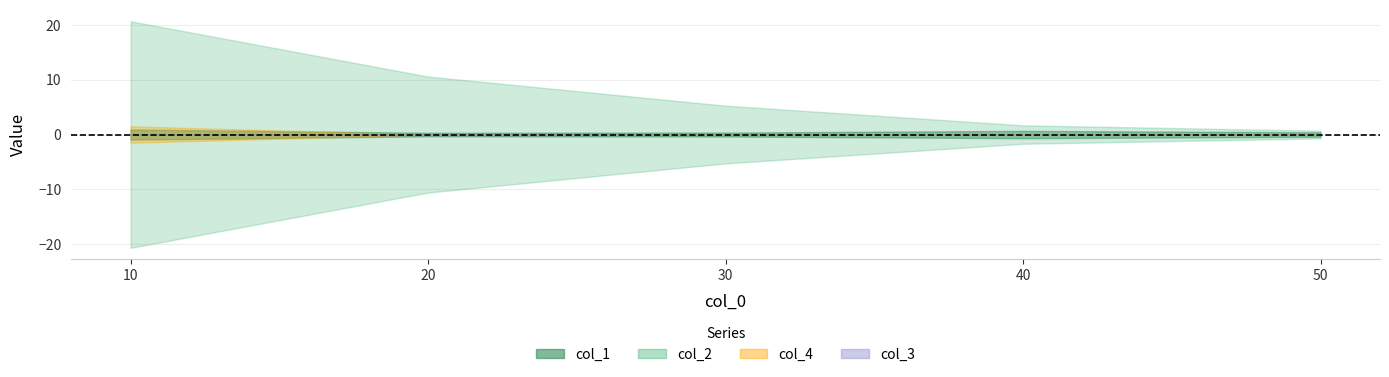

Count the col_4 values in the range 0 to 1.

4